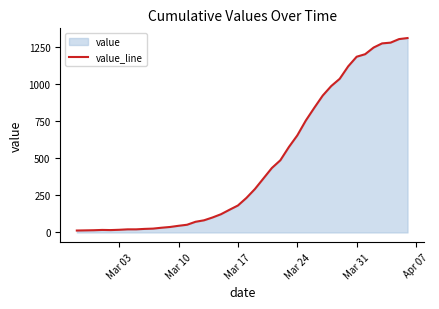

What is the greatest value displayed?

1312